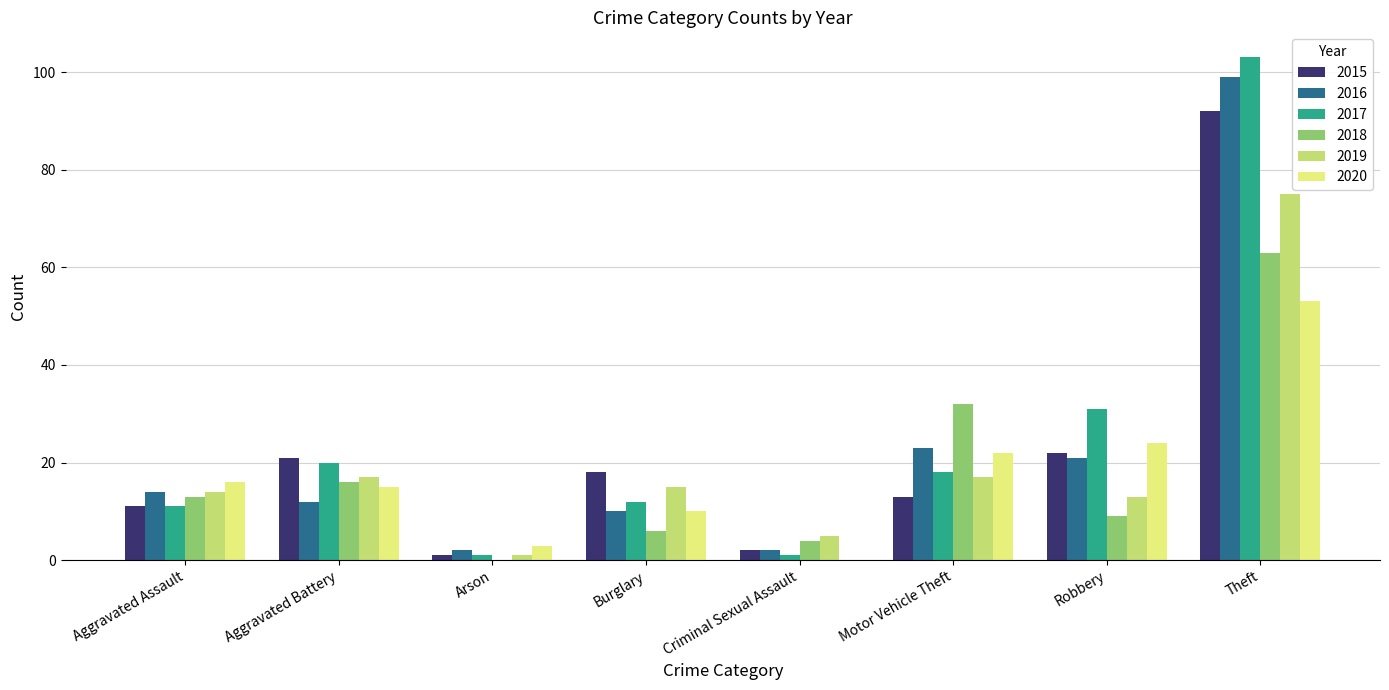

What is the sum of all 2015 values?

180